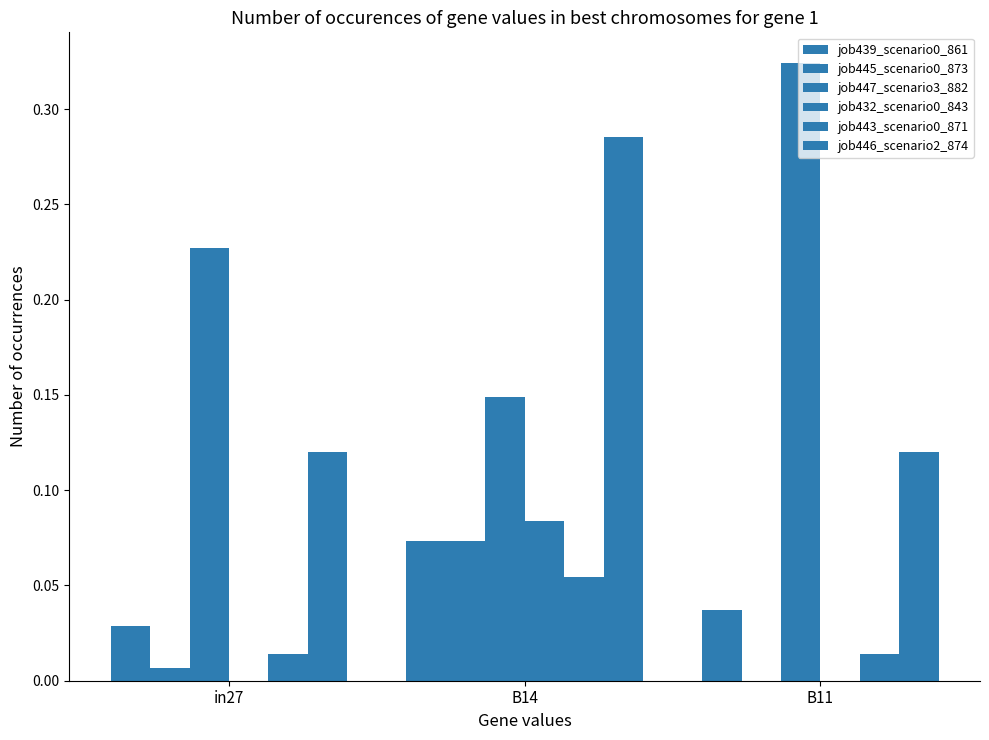

Rank the series by their maximum value, from lowest to highest.

job443_scenario0_871, job439_scenario0_861, job445_scenario0_873, job432_scenario0_843, job446_scenario2_874, job447_scenario3_882